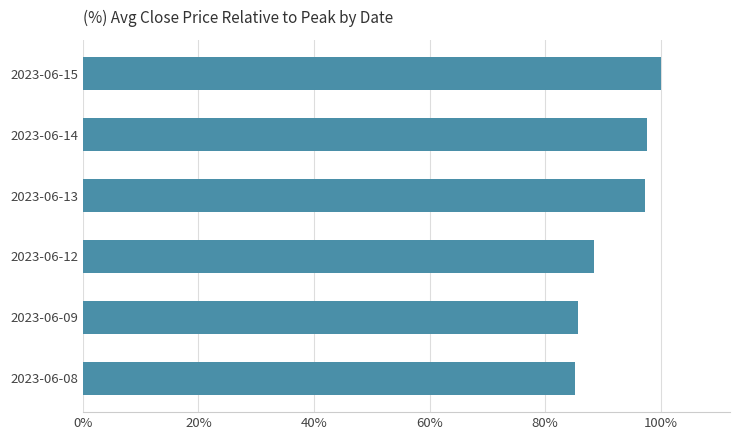

Count the number of data series in this chart.

1